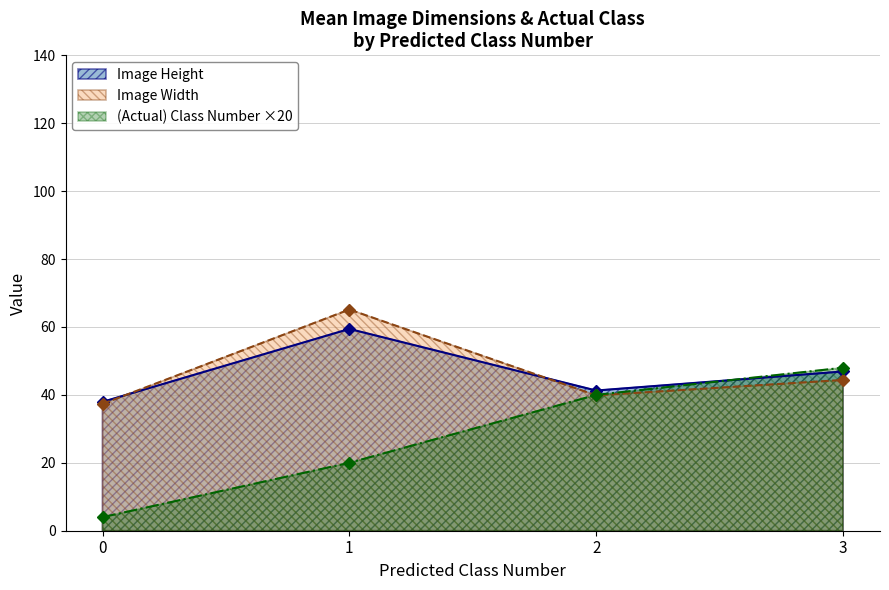

List the series in order of their peak value, highest first.

Image Width, Image Height, (Actual) Class Number ×20